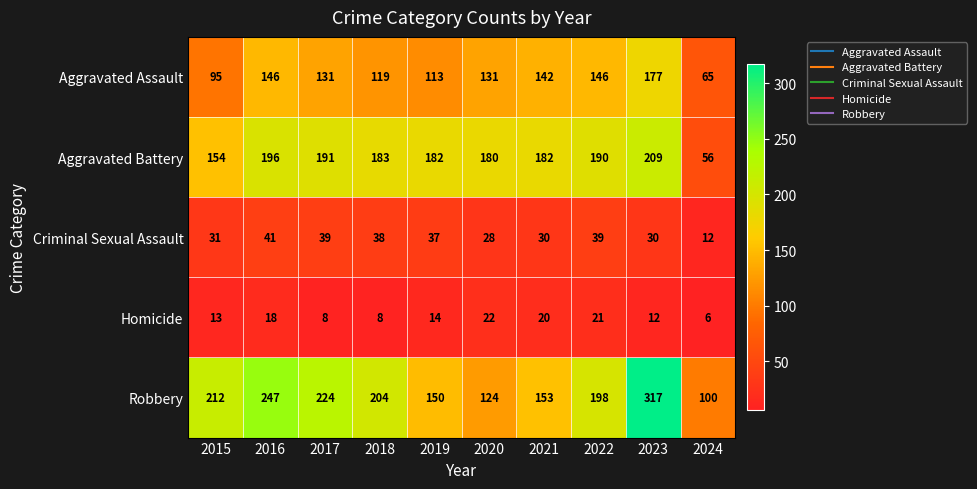

At 2017, list the series in order from largest to smallest.

Robbery, Aggravated Battery, Aggravated Assault, Criminal Sexual Assault, Homicide